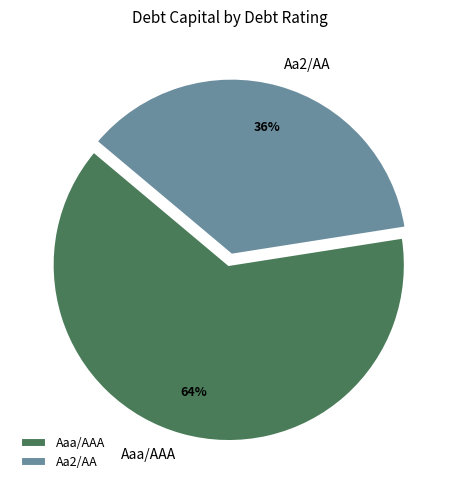

To the nearest percent, what is the combined percentage of Aaa/AAA and Aa2/AA?

100%